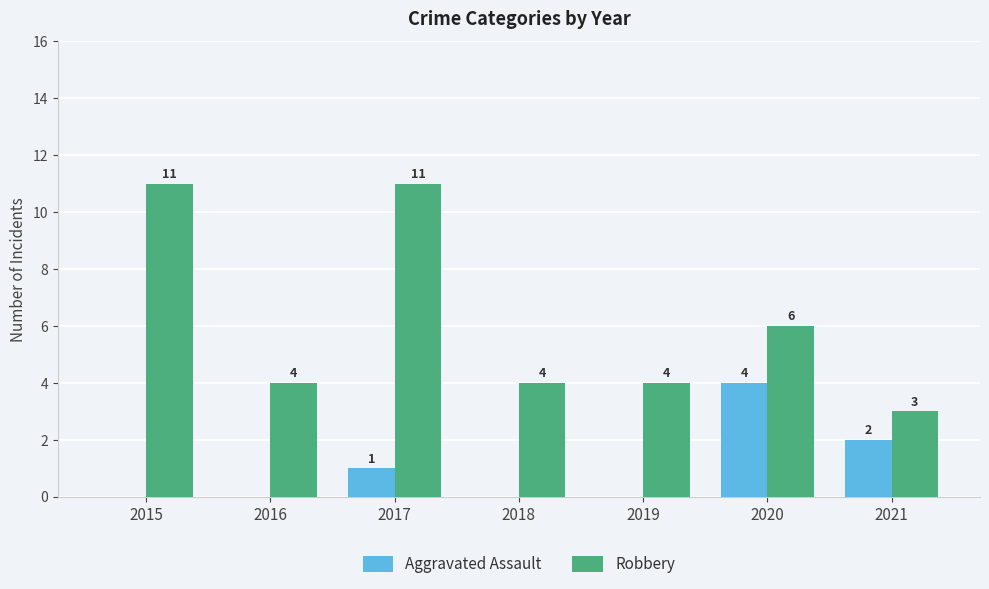

How many positive values does the Aggravated Assault series have?

3